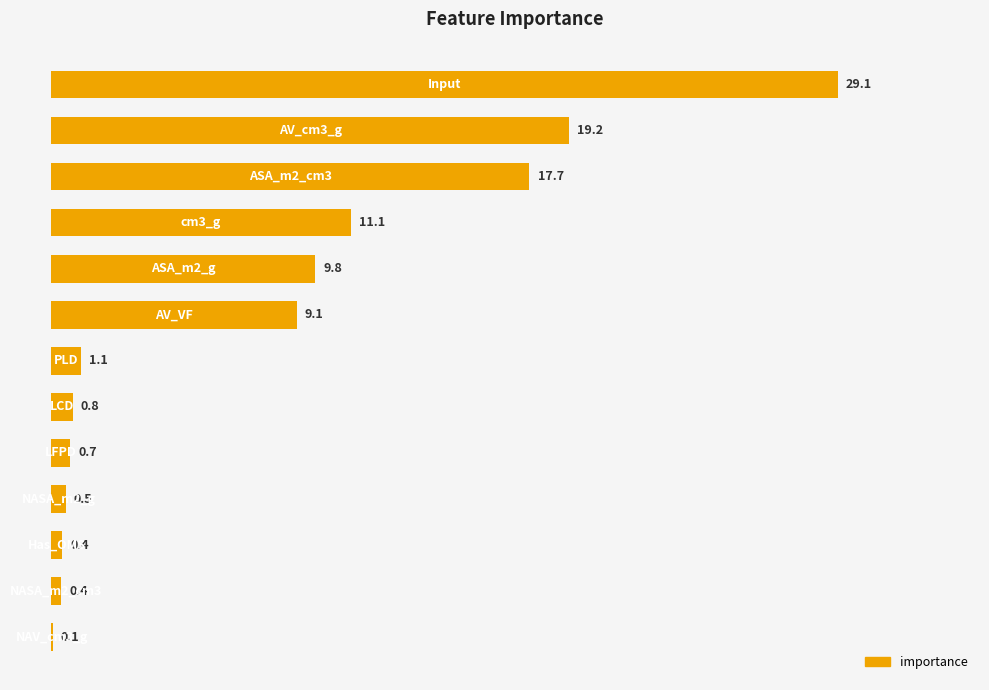

How many data points does each series have?

13